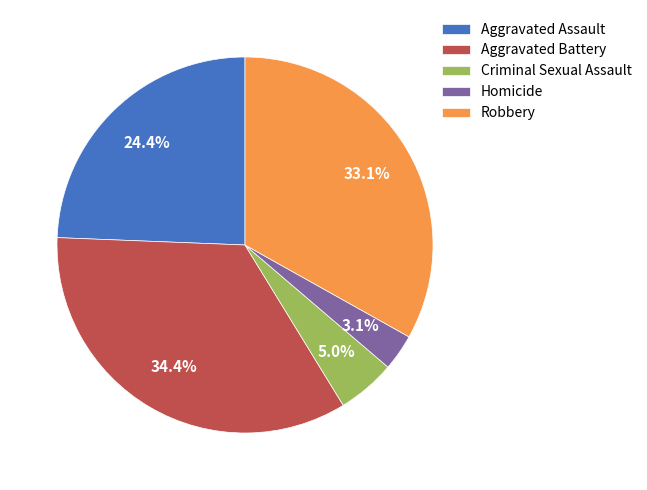

Is there any slice that represents more than half of the pie?

No